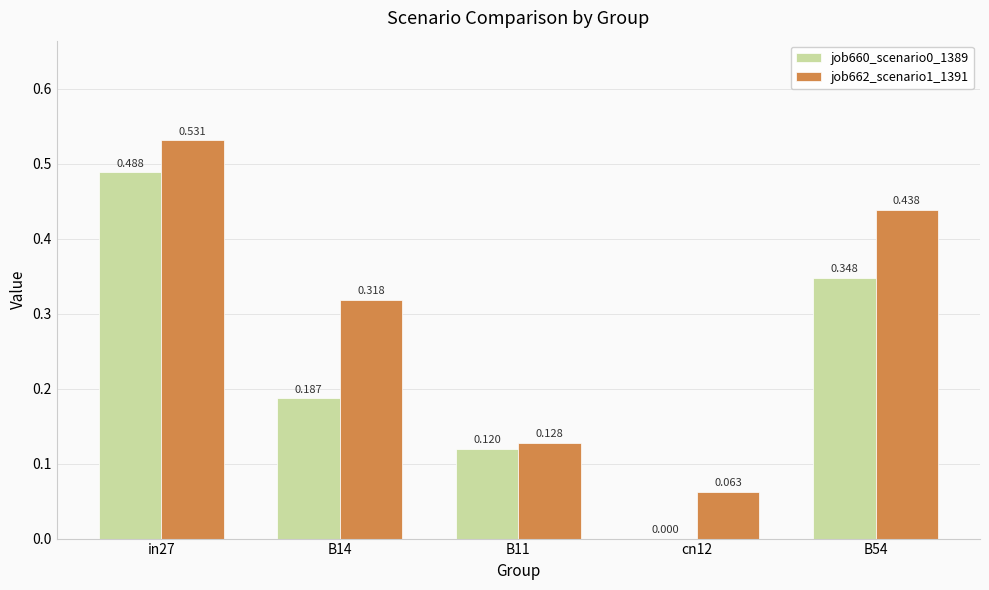

Is the value of job662_scenario1_1391 at B54 greater than the value of job660_scenario0_1389 at in27?

No